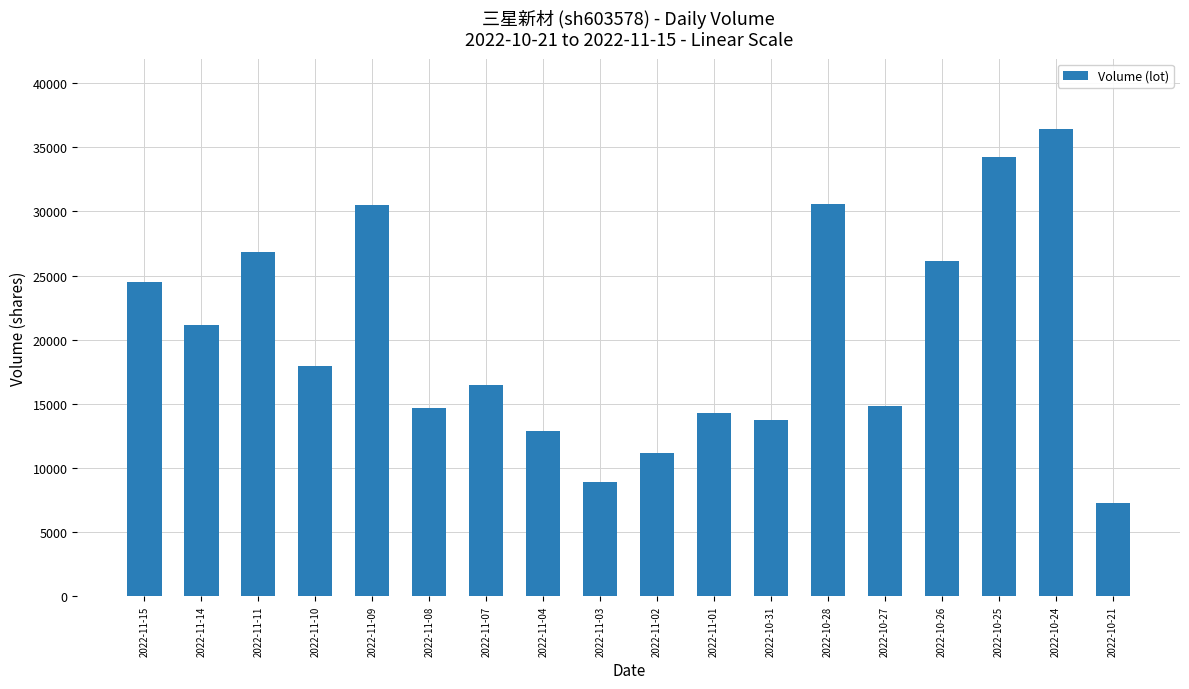

How many categories are shown in the chart?

18